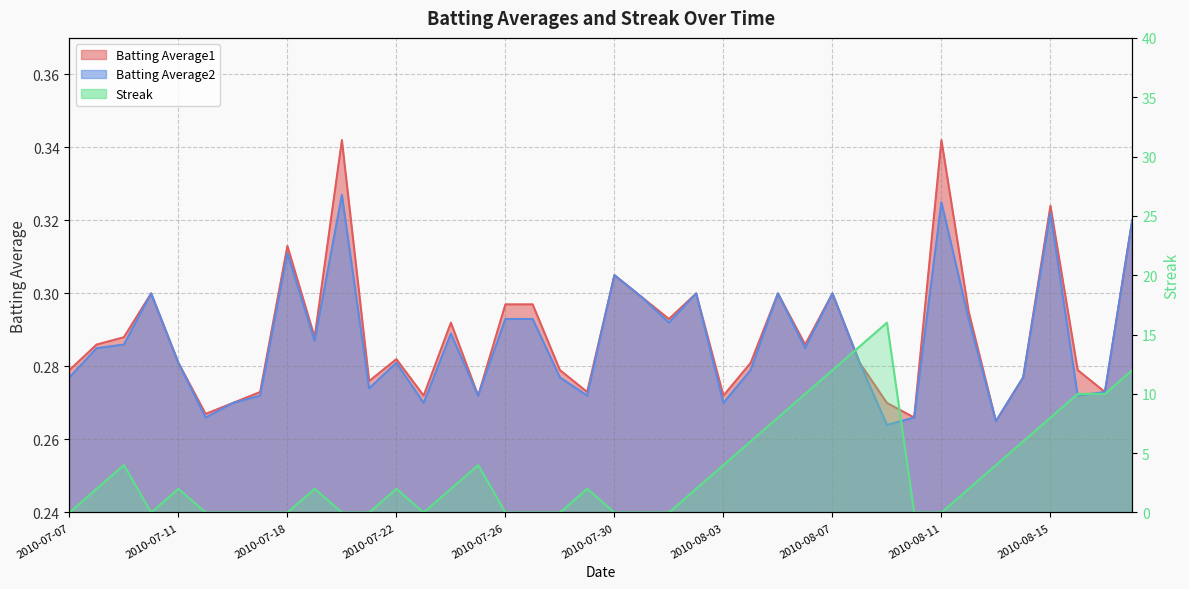

At which label does Streak reach its minimum?

2010-07-07